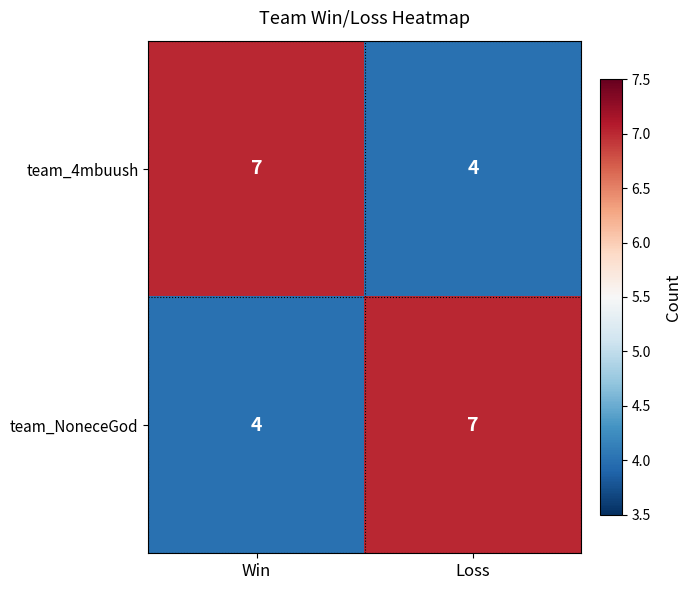

Reading left to right, list all the values displayed in this chart.

team_4mbuush: Win=7	Loss=4
team_NoneceGod: Win=4	Loss=7